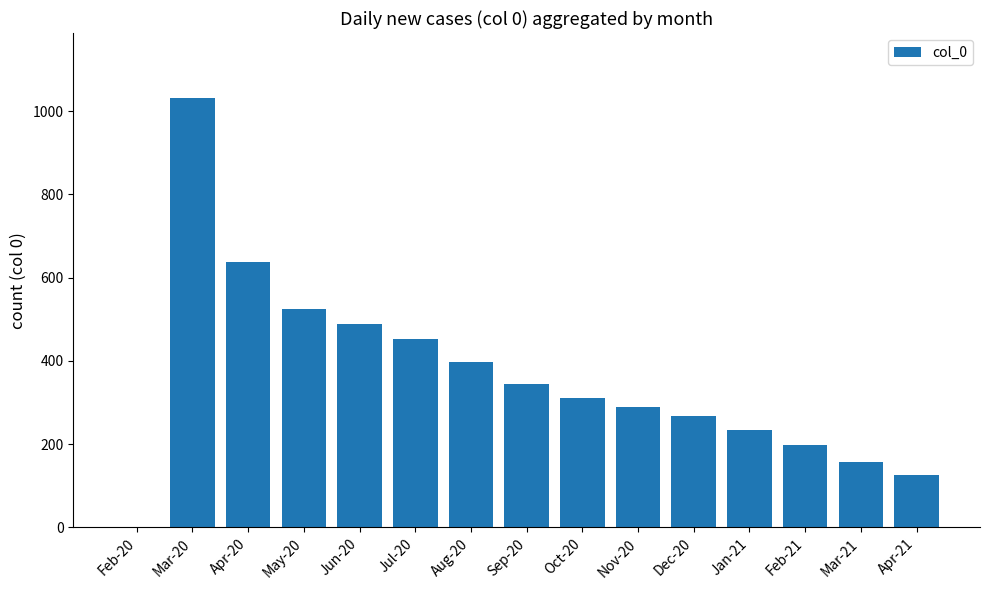

The value at Apr-21 is 127. True or false?

True